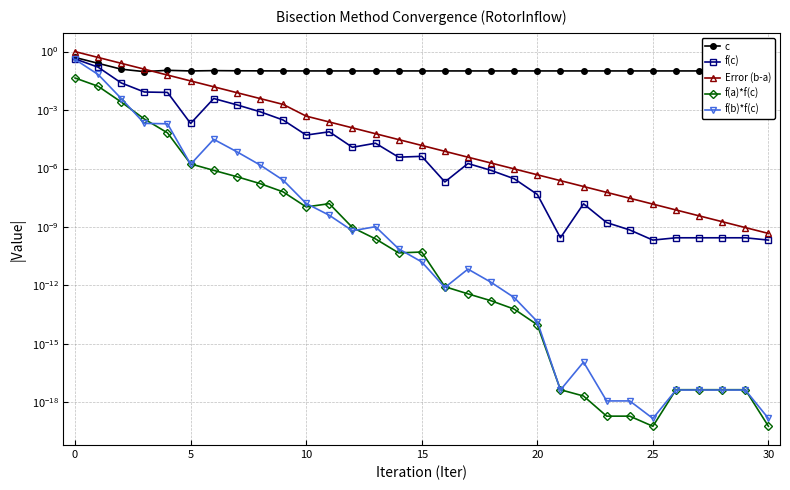

What is the maximum value shown in the chart?

1.0